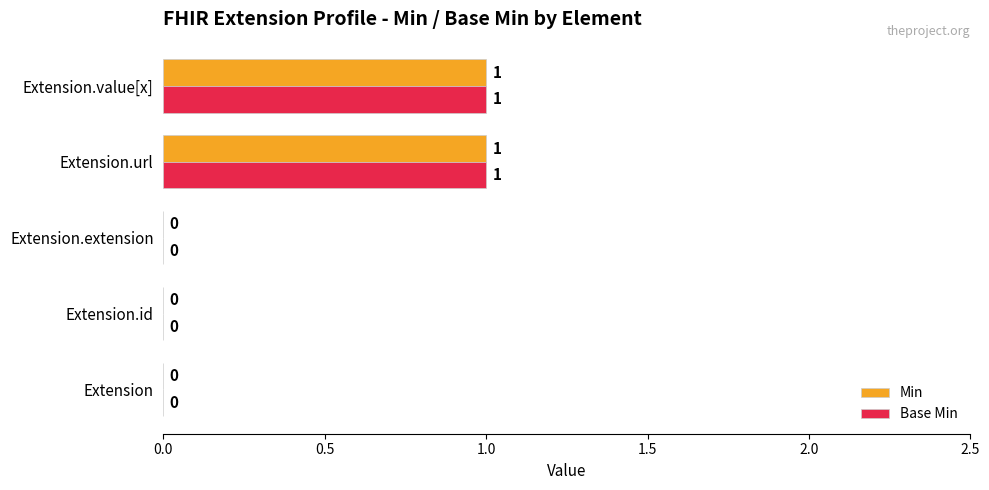

Is it true that Min equals 0 at Extension.extension?

True